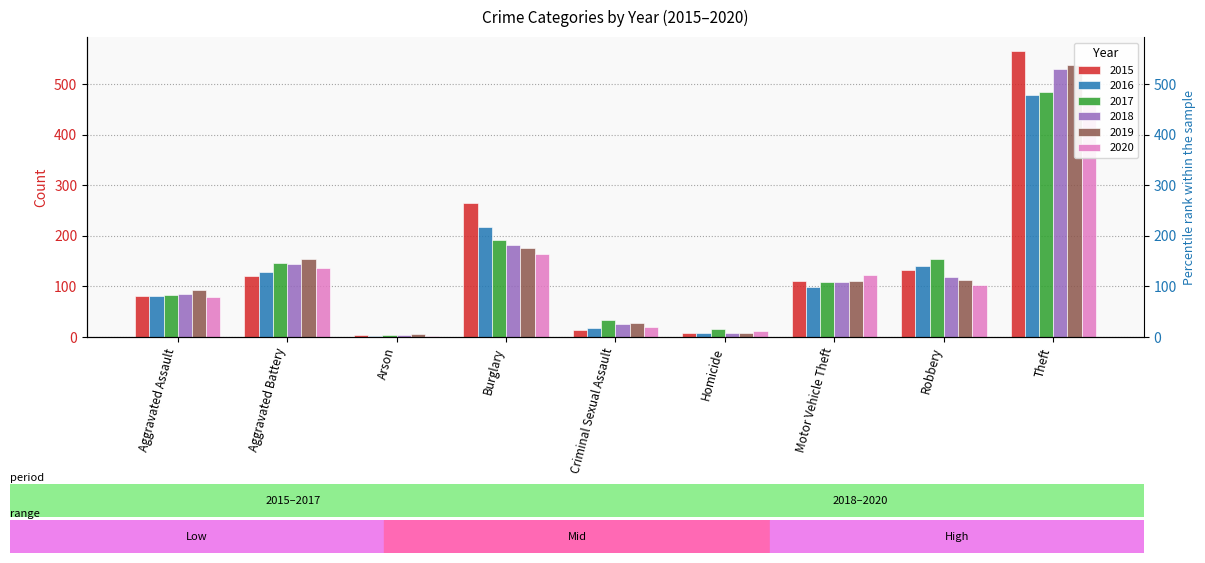

What is the label of the 5th bar from the left?

Criminal Sexual Assault